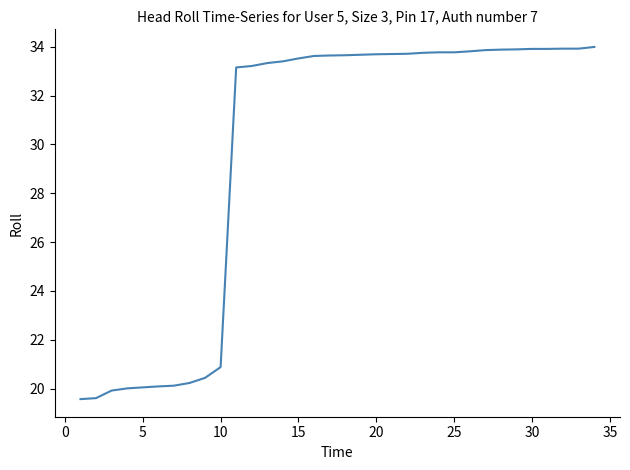

What is the maximum value shown in the chart?

34.0